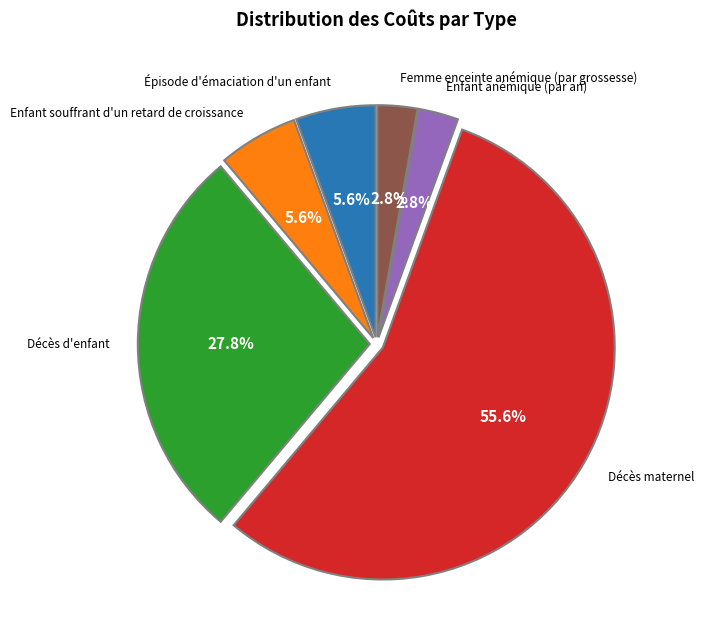

Is there any slice that represents more than half of the pie?

Yes